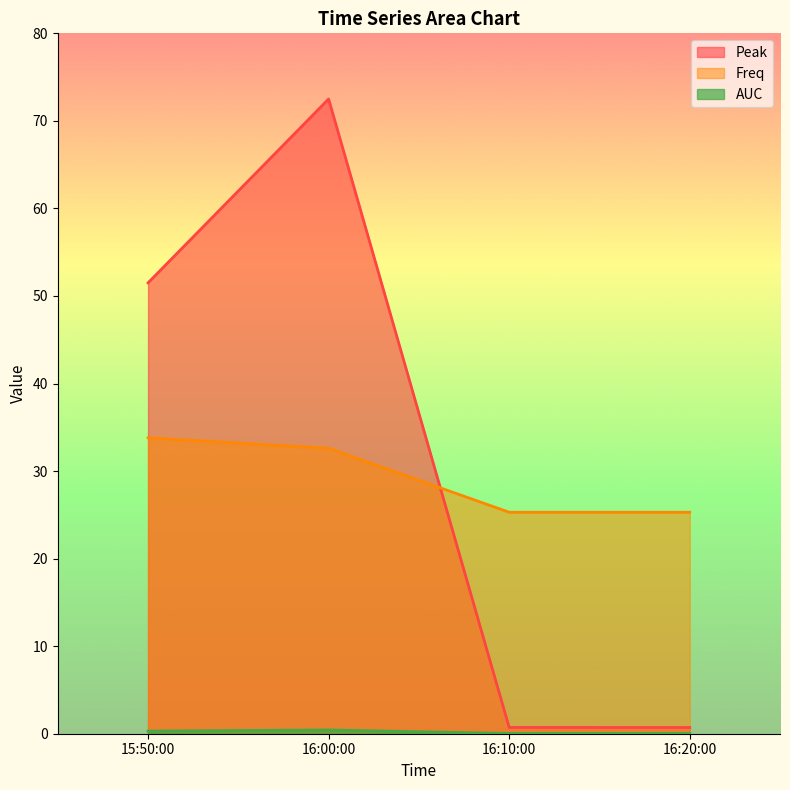

Does the chart display data point markers on the line(s)?

No